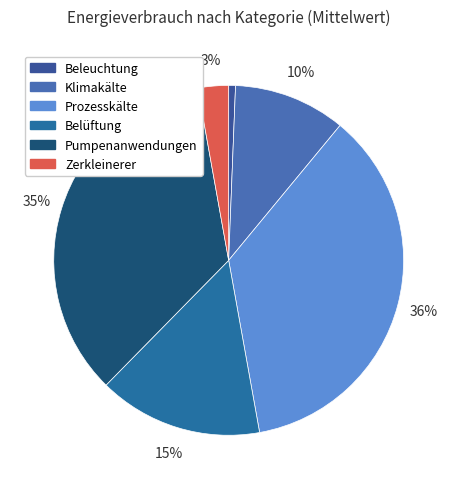

Combined, what portion of the pie is Klimakälte and Zerkleinerer?

13.2%